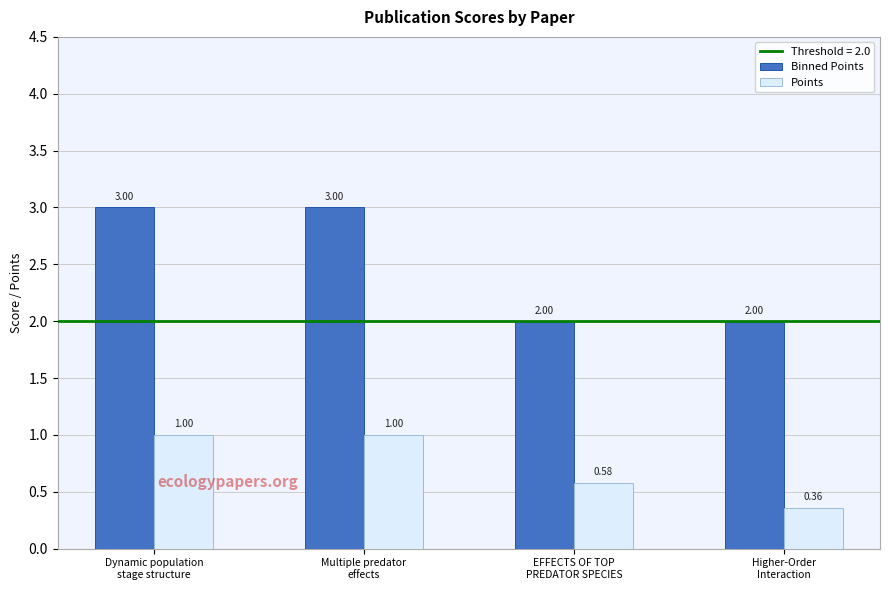

What is the label of the 1st bar from the left?

Dynamic population
stage structure